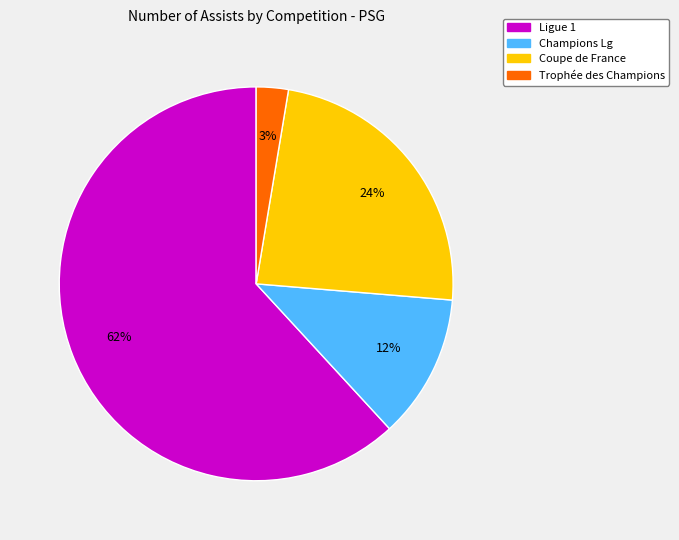

Do Ligue 1 and Trophée des Champions together represent more than half of the pie?

Yes